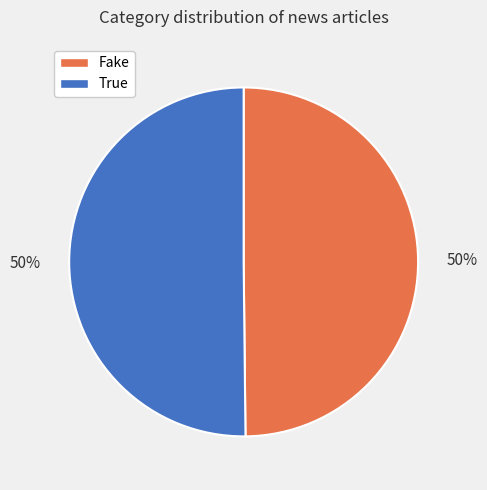

Count the number of slices in the pie.

2